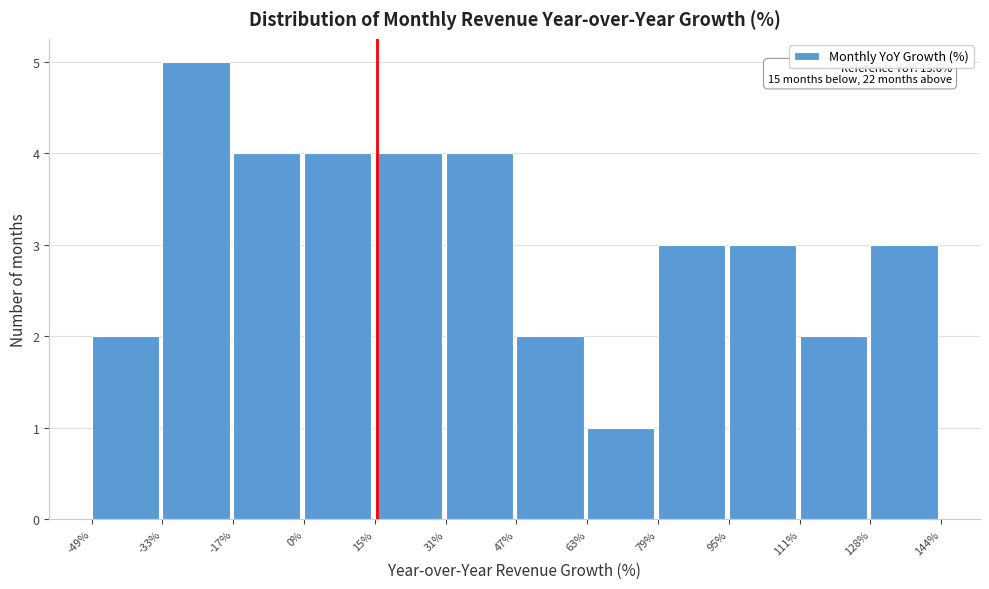

Which range on the x-axis has the tallest bar?

-33% to -17%